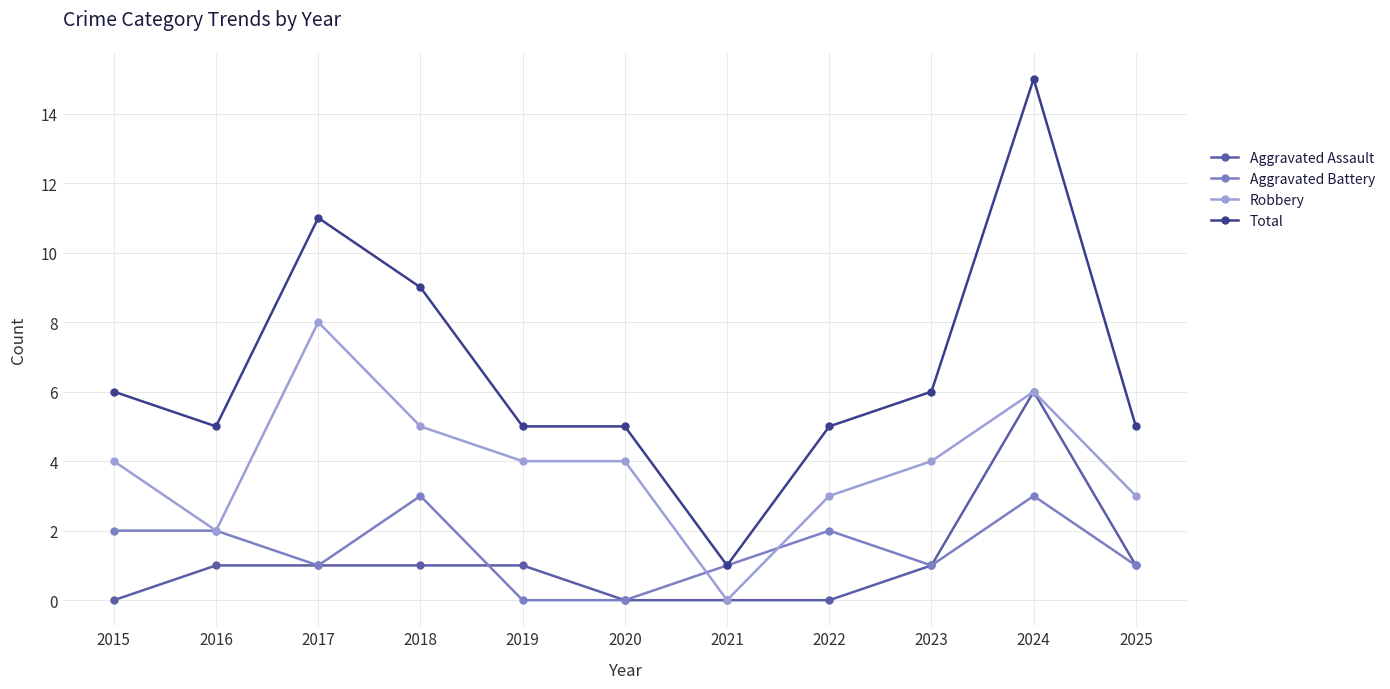

What is the difference between the Total values at 2024 and 2015?

9